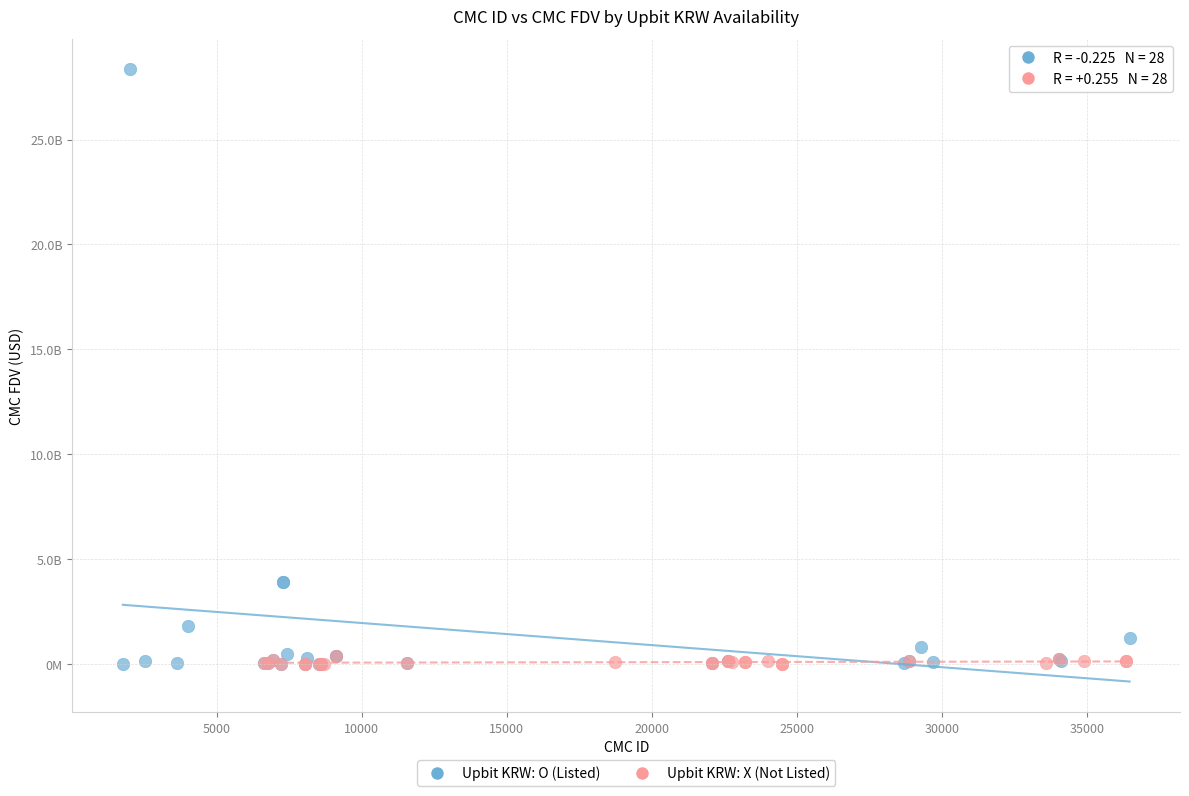

What are all the series names shown in the legend?

Upbit KRW: O (Listed), Upbit KRW: X (Not Listed)